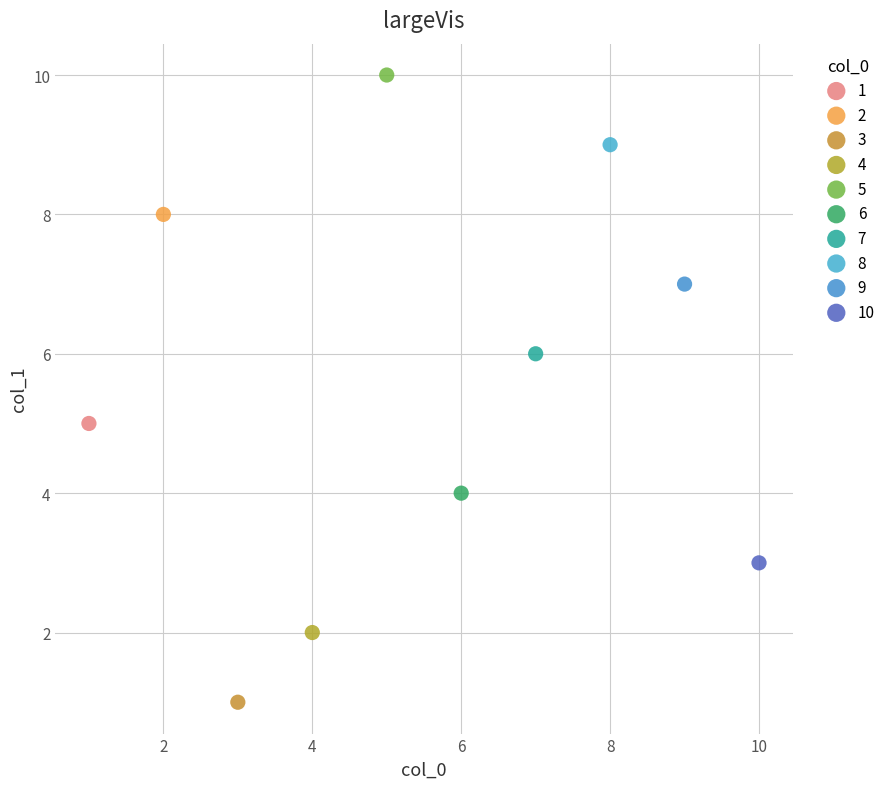

Which series reaches the minimum Y coordinate?

3